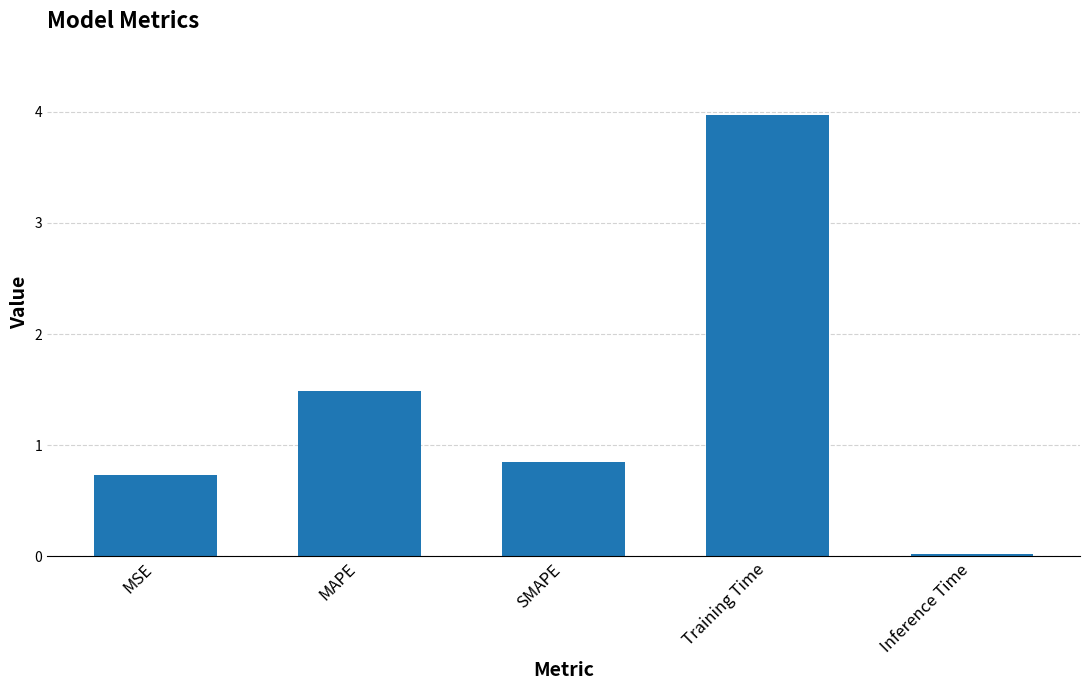

How many distinct data groups are displayed?

1